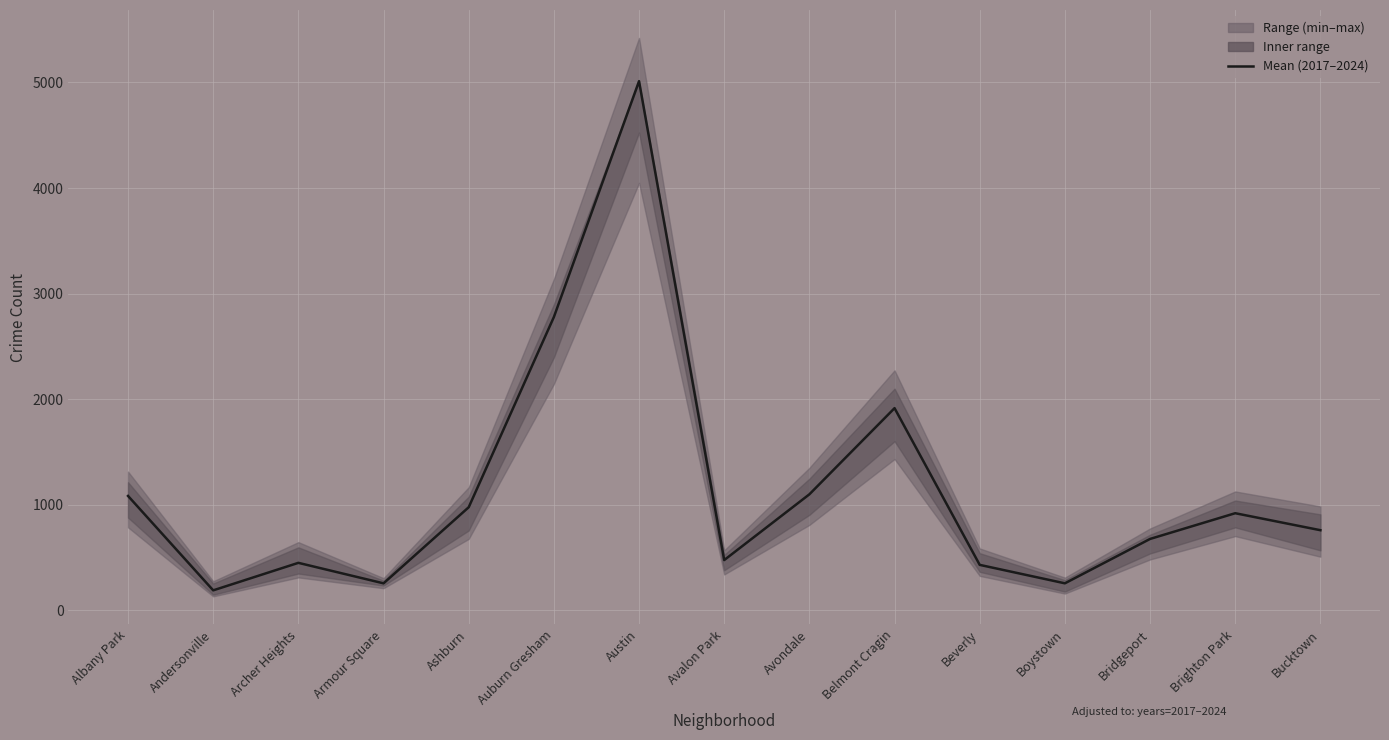

How many interior local peaks (higher than both neighbors) does the data have?

4